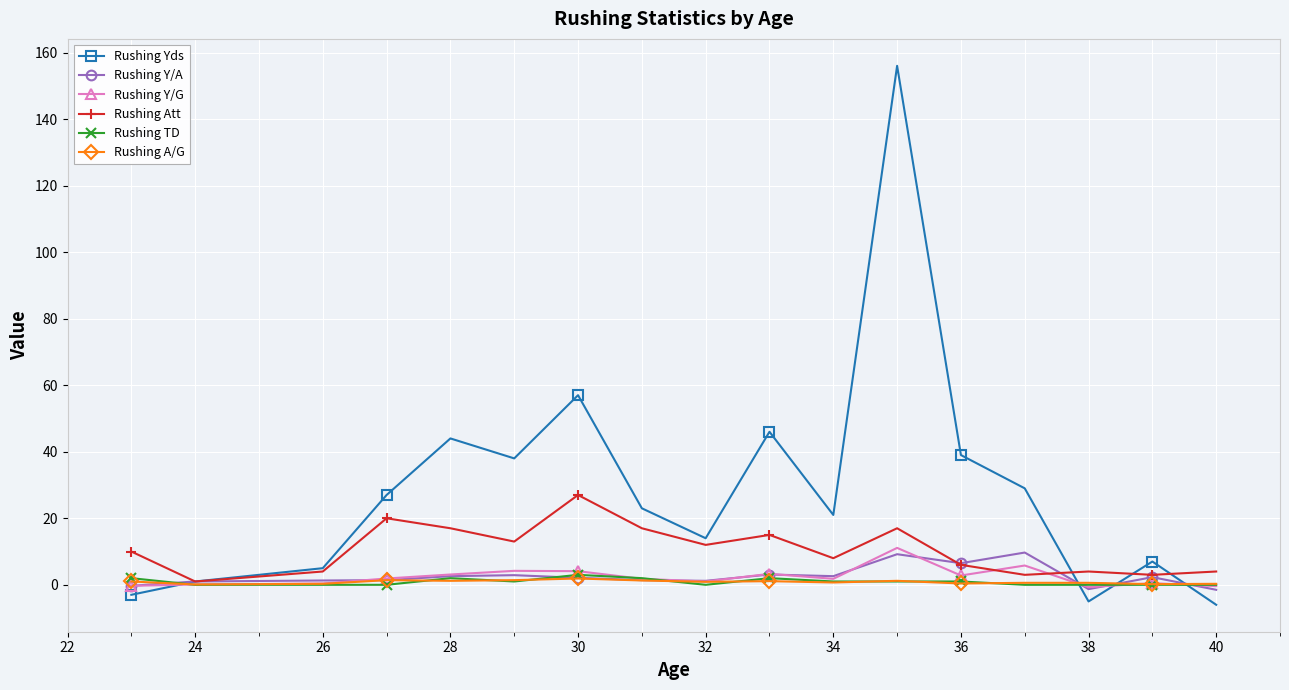

What is the average value of the Rushing Yds series?

29.0